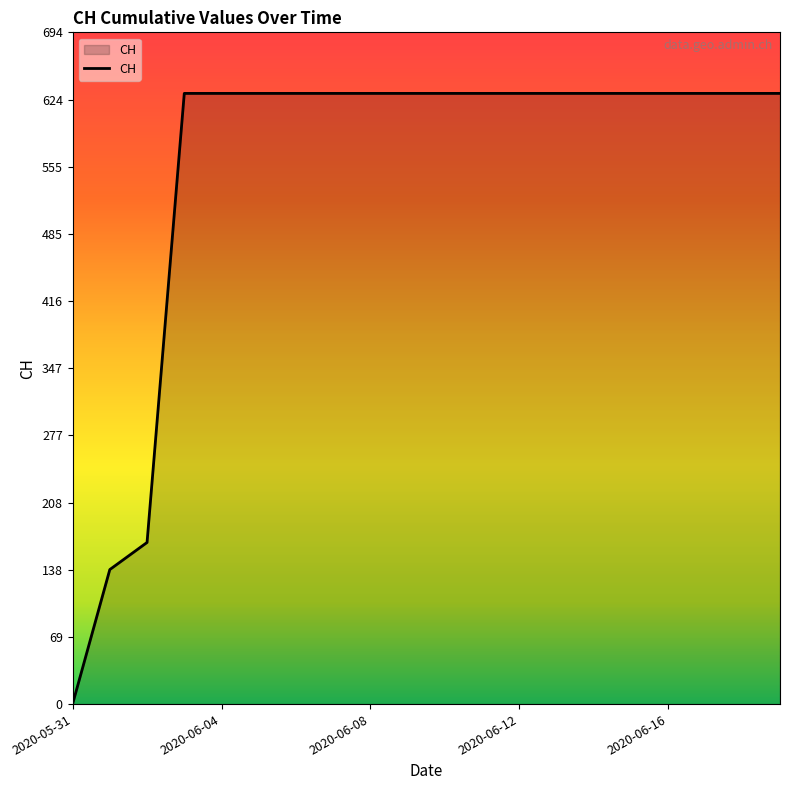

What is the greatest value displayed?

631